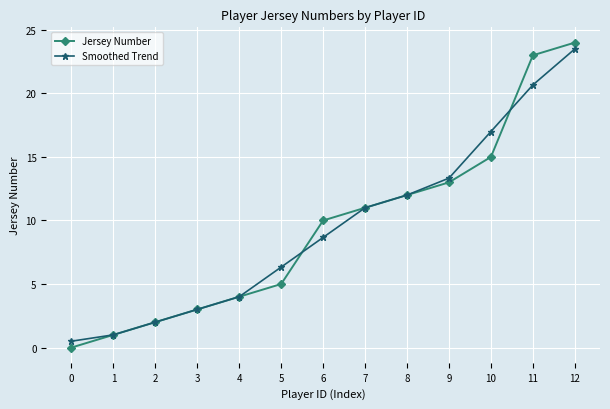

The value of Jersey Number at 0 is 0.0. True or false?

True